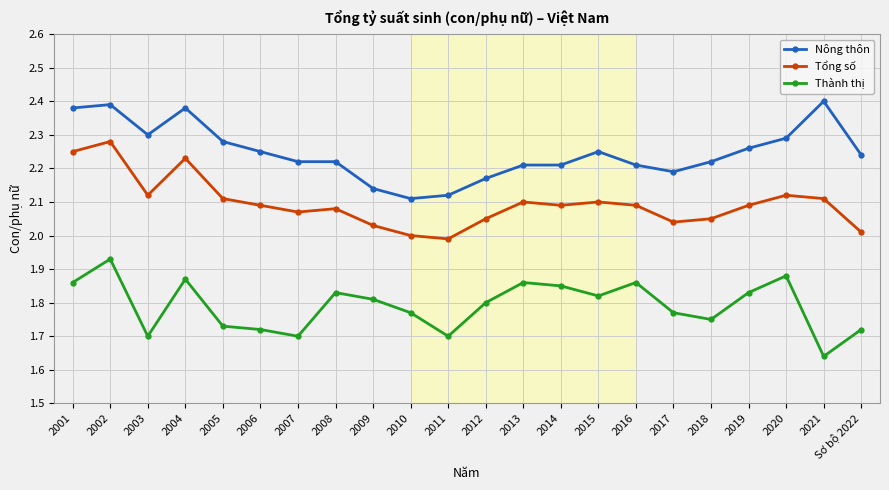

What is the total value across all series at 2009?

6.0